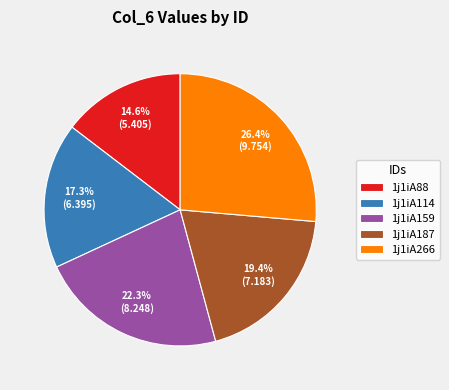

What is the largest slice in the pie chart?

1j1iA266